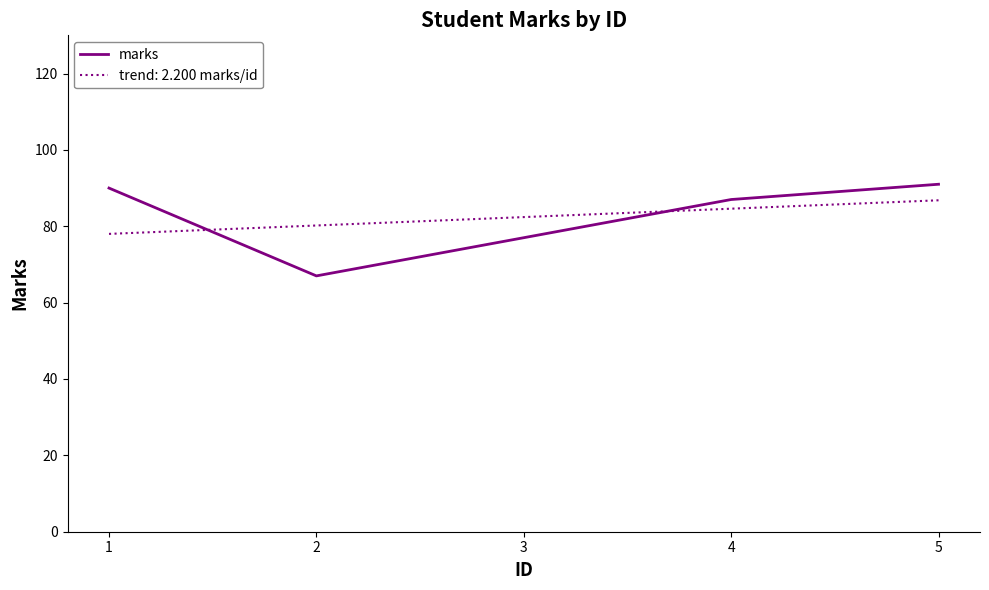

Rank the series at 2 from lowest to highest value.

marks, trend: 2.200 marks/id